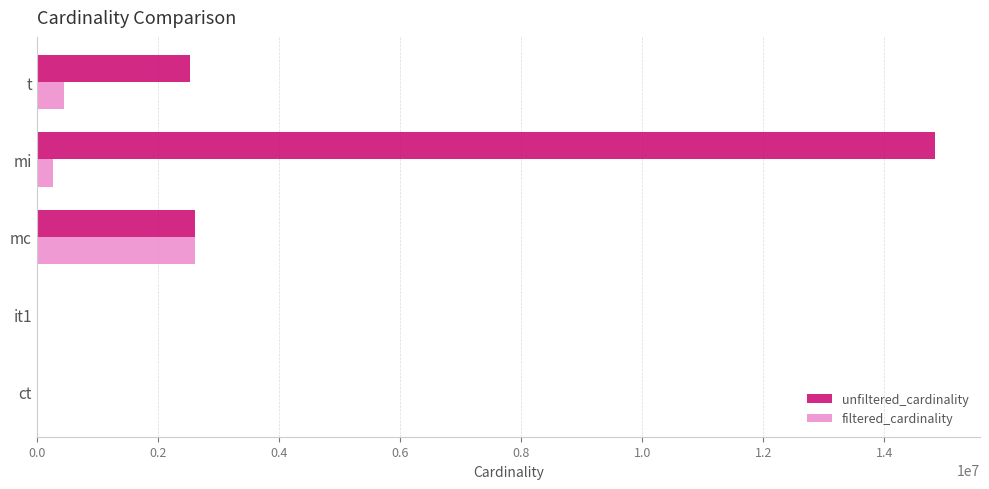

At which category is the sum across all series the highest?

mi